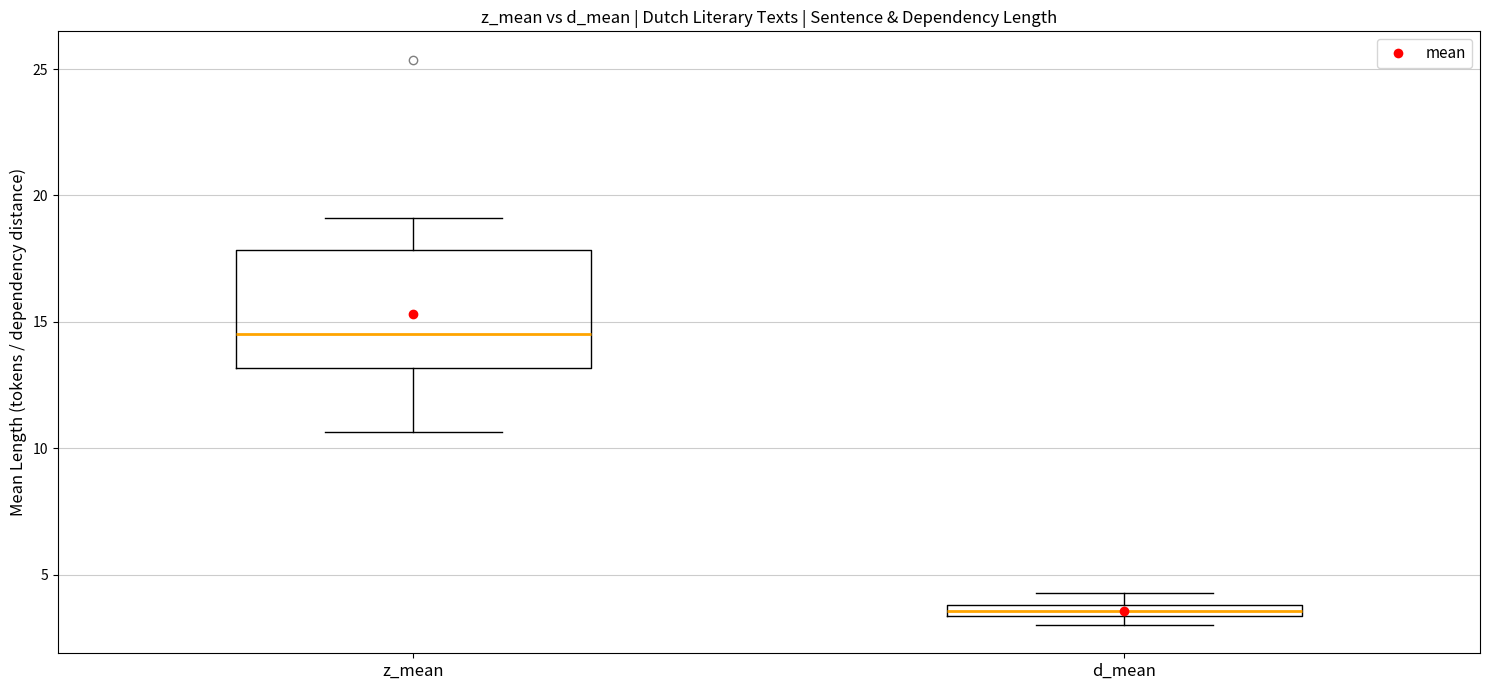

Which box's median line is the lowest?

d_mean